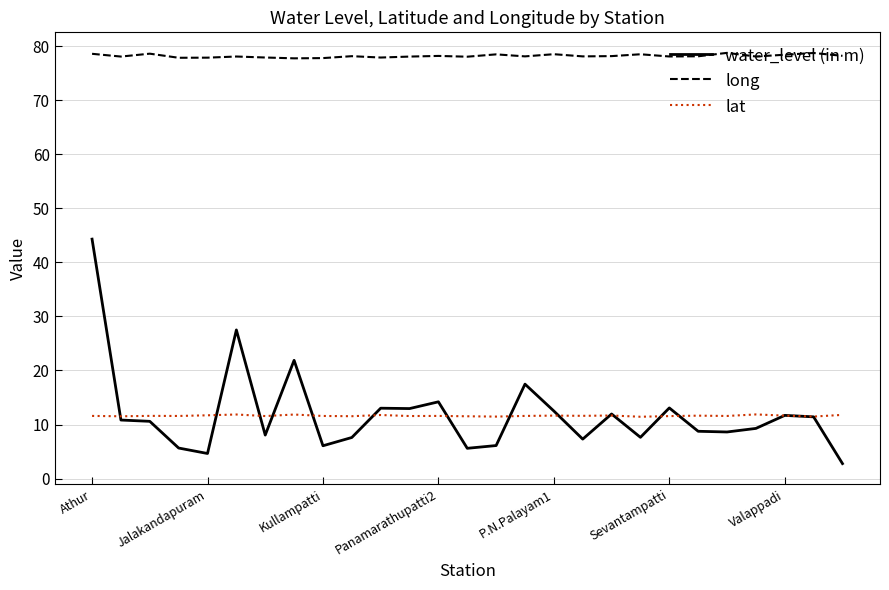

Which series has the largest total across all categories?

long